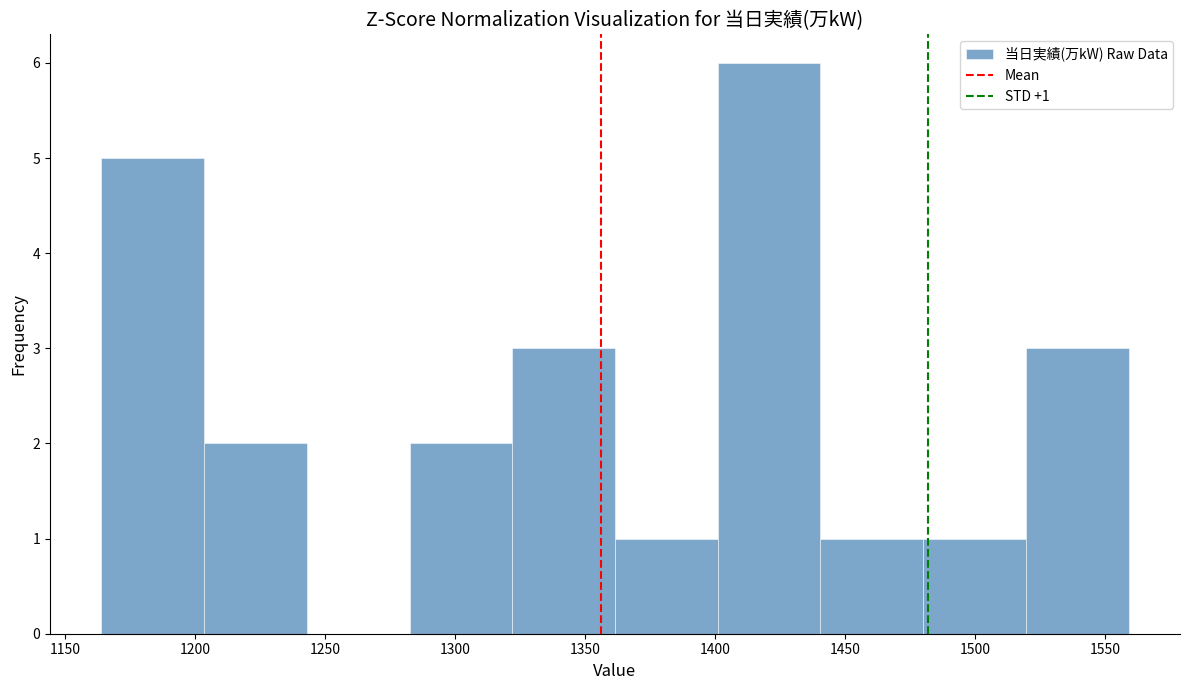

Which range on the x-axis has the tallest bar?

1401.0 to 1440.5